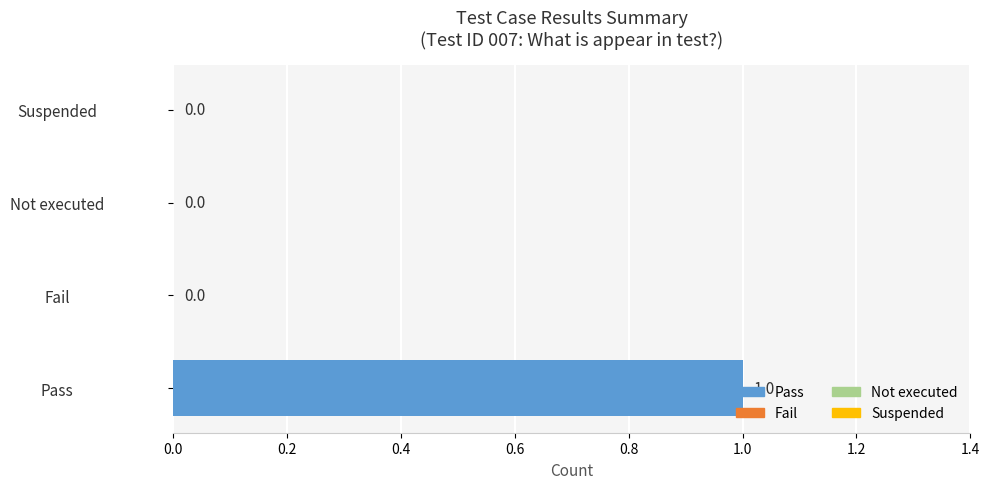

True or false: the data shows 1 at Pass.

True